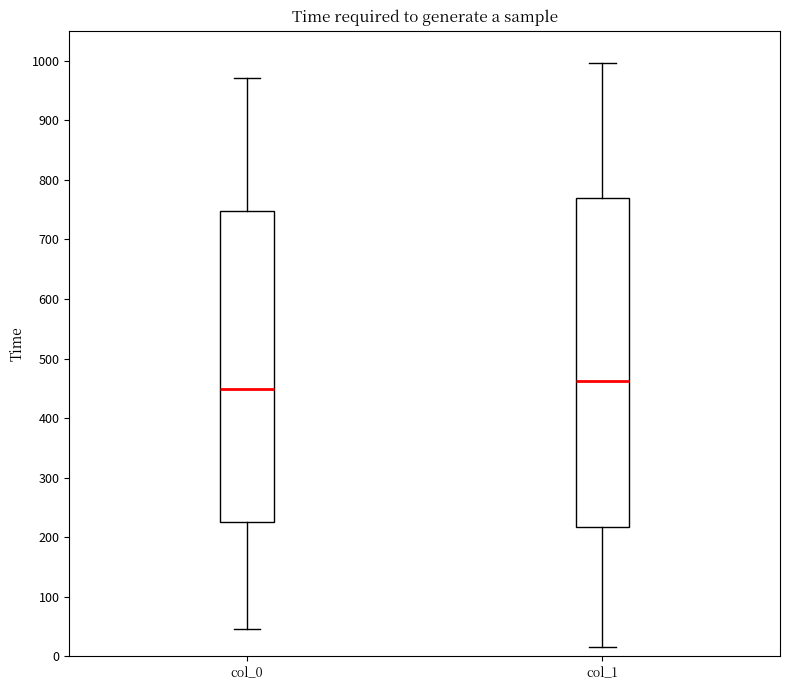

Which box has the highest median line?

col_1